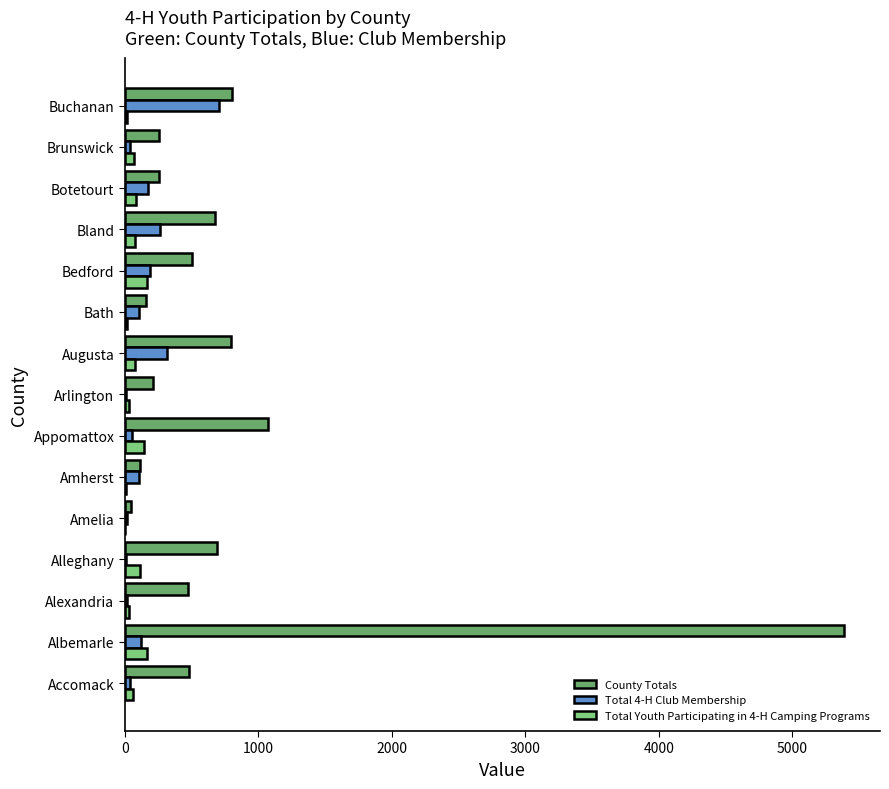

Is the value of Total Youth Participating in 4-H Camping Programs at Accomack greater than the value of County Totals at Brunswick?

No